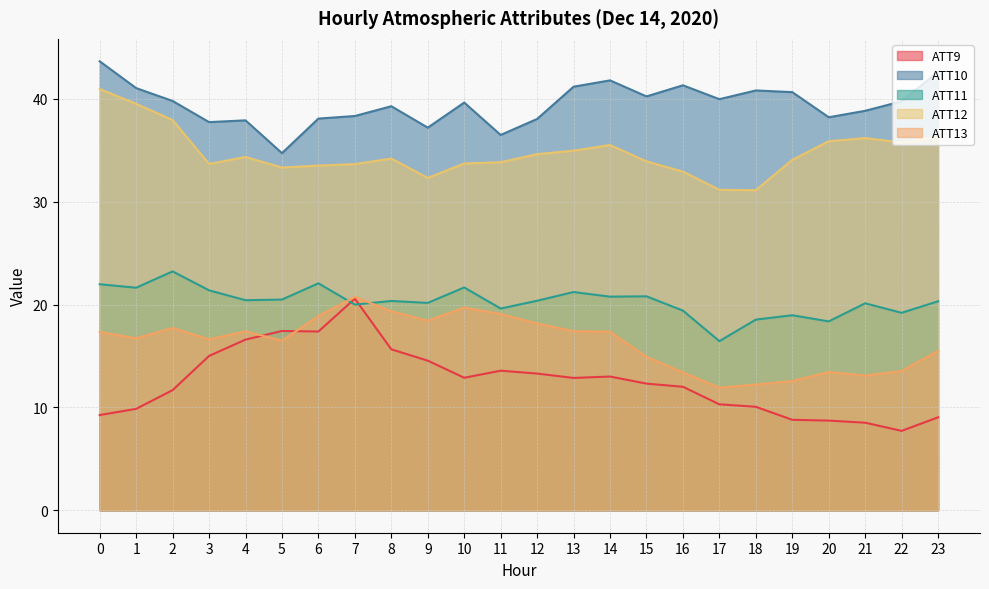

What is the difference between the ATT13 values at 12 and 11?

0.9